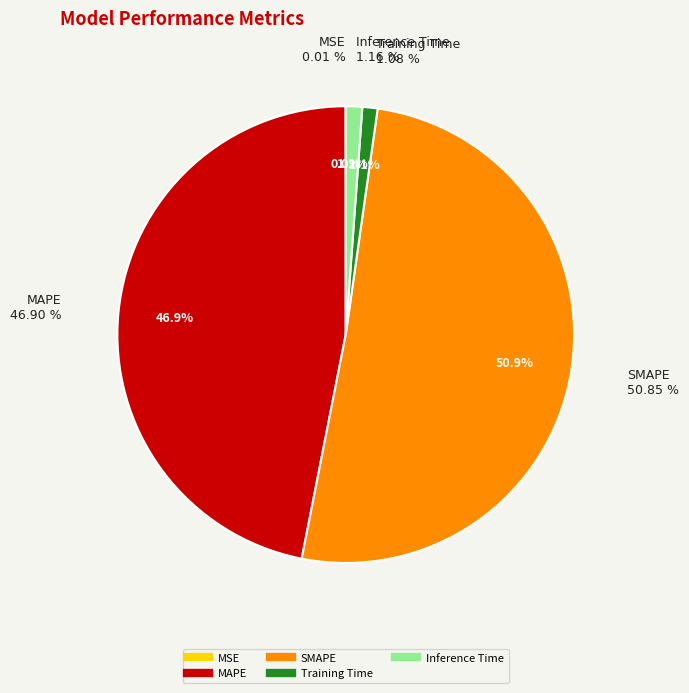

Which has a higher value, MSE or MAPE?

MAPE